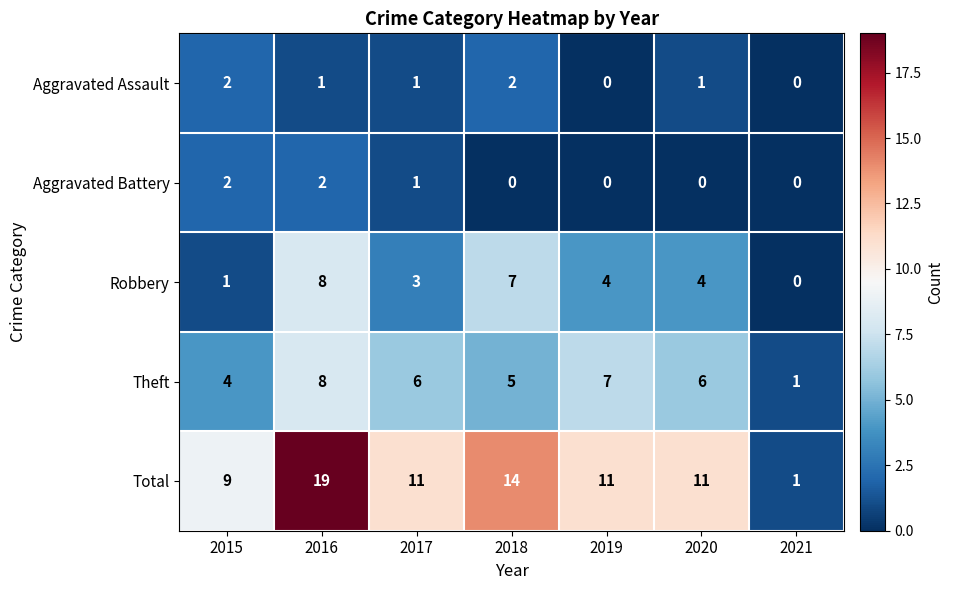

At which category does the chart reach its peak across all series?

2016